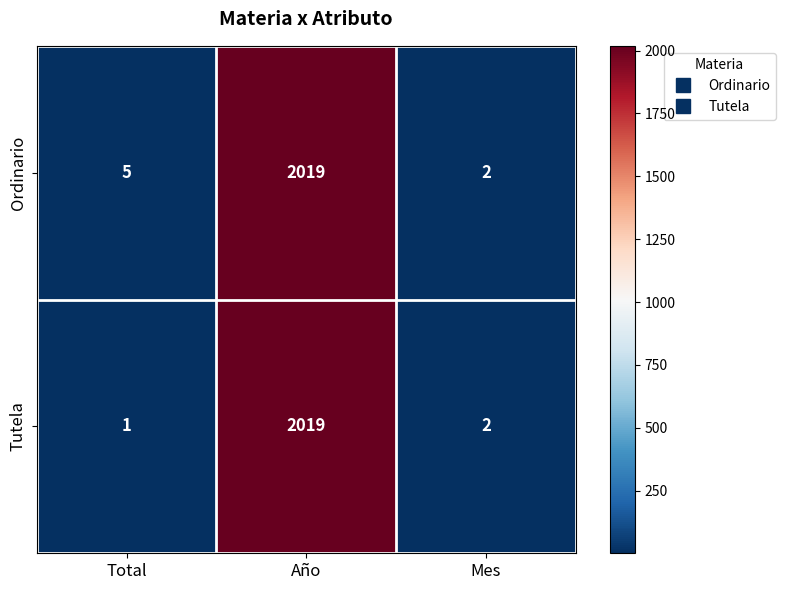

List the series in order of their overall mean, lowest first.

Tutela, Ordinario